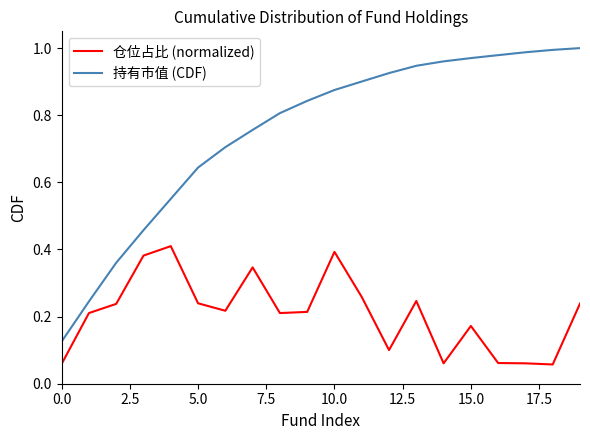

Count the number of data series in this chart.

2